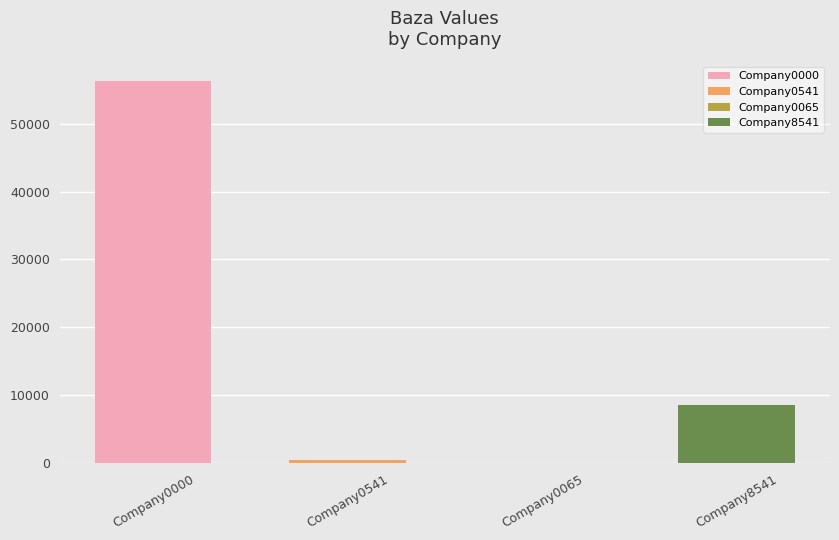

What is the value of the 4th bar from the left?

8541